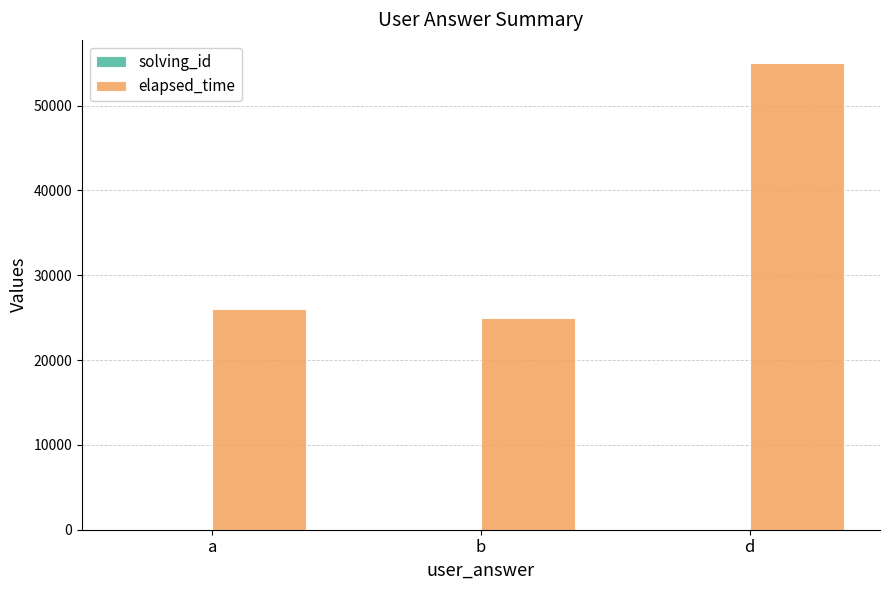

At which category is the sum across all series the highest?

d